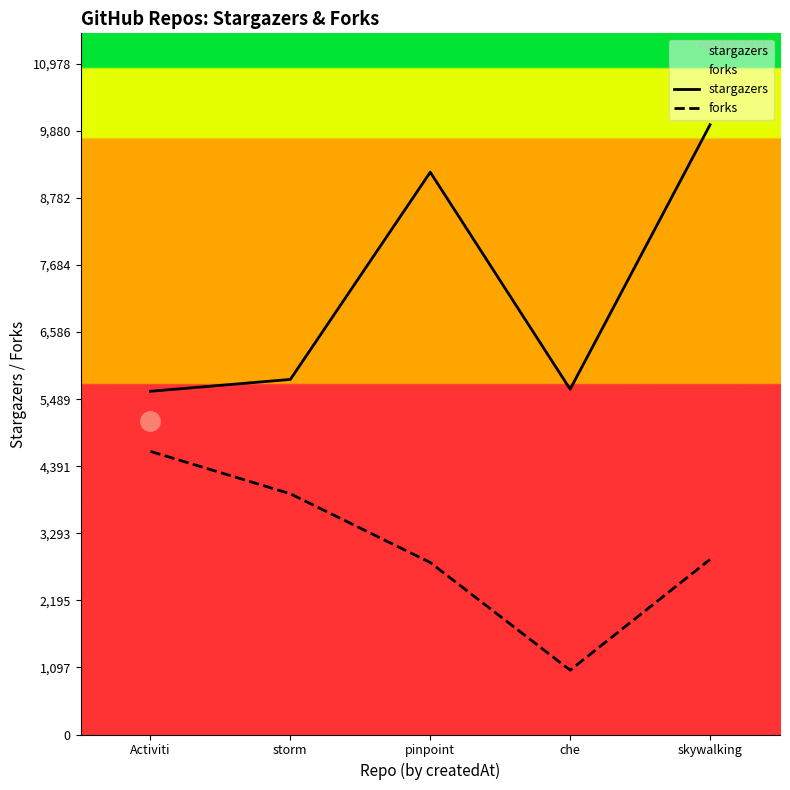

What value does the stargazers series have at che?

5651